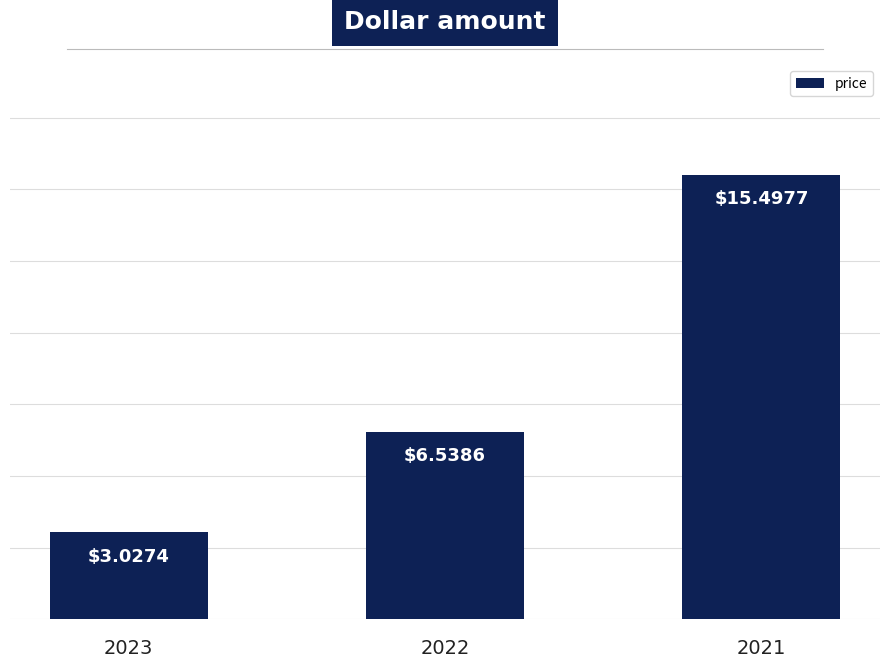

What is the sum of the values at 2021 and 2023?

18.5